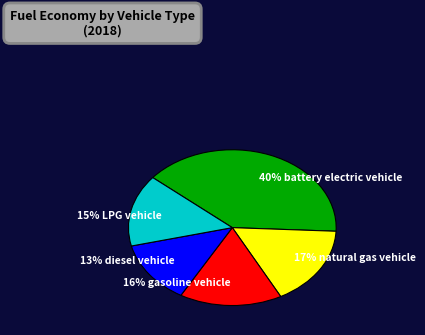

Is there a majority slice in this chart?

No